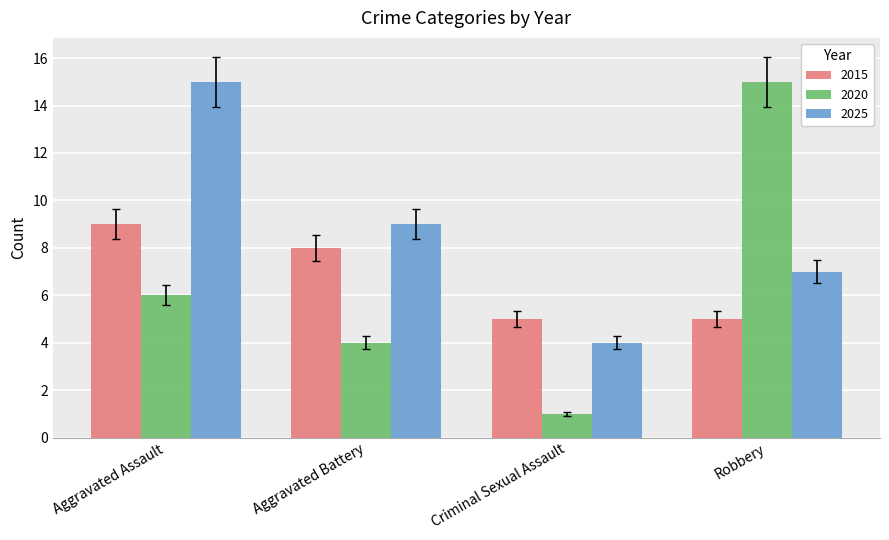

What is the sum of the 2025 values at Criminal Sexual Assault and Aggravated Battery?

13